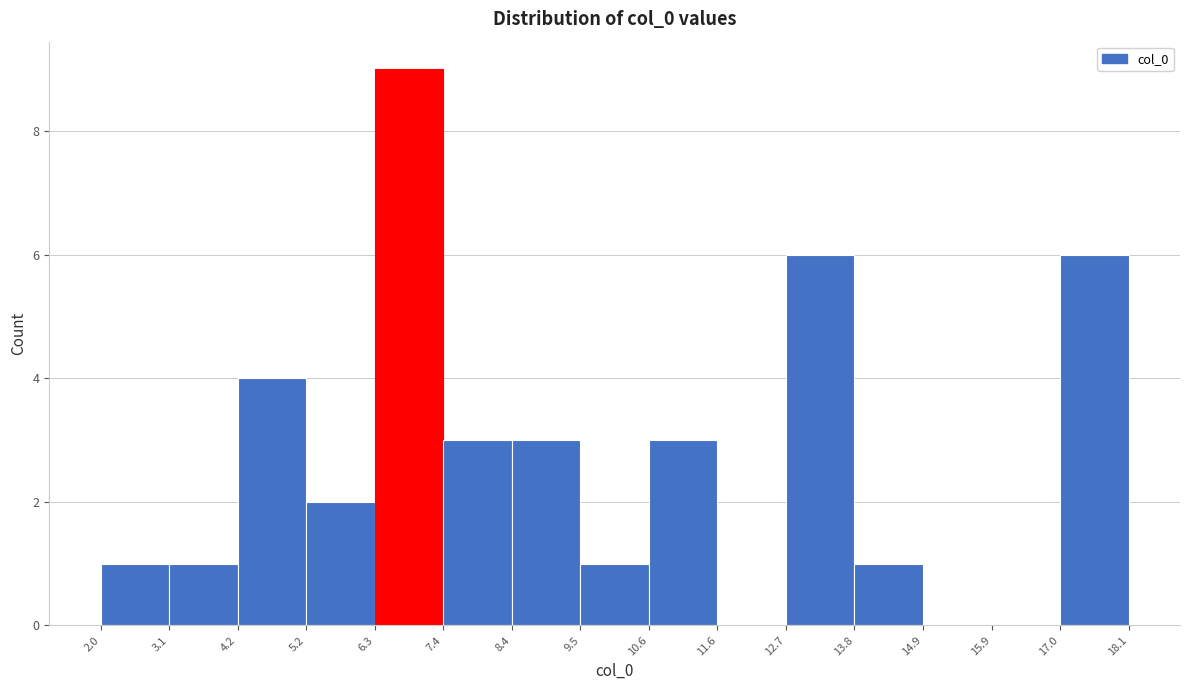

Reading left to right, transcribe this chart: for each bar, give the range it covers on the x-axis and its height. The values are not printed on the chart, so give them approximately, as read against the axis.

2.0 to 3.1: 1
3.1 to 4.2: 1
4.2 to 5.2: 4
5.2 to 6.3: 2
6.3 to 7.4: 9
7.4 to 8.4: 3
8.4 to 9.5: 3
9.5 to 10.6: 1
10.6 to 11.6: 3
11.6 to 12.7: 0
12.7 to 13.8: 6
13.8 to 14.9: 1
14.9 to 15.9: 0
15.9 to 17.0: 0
17.0 to 18.1: 6